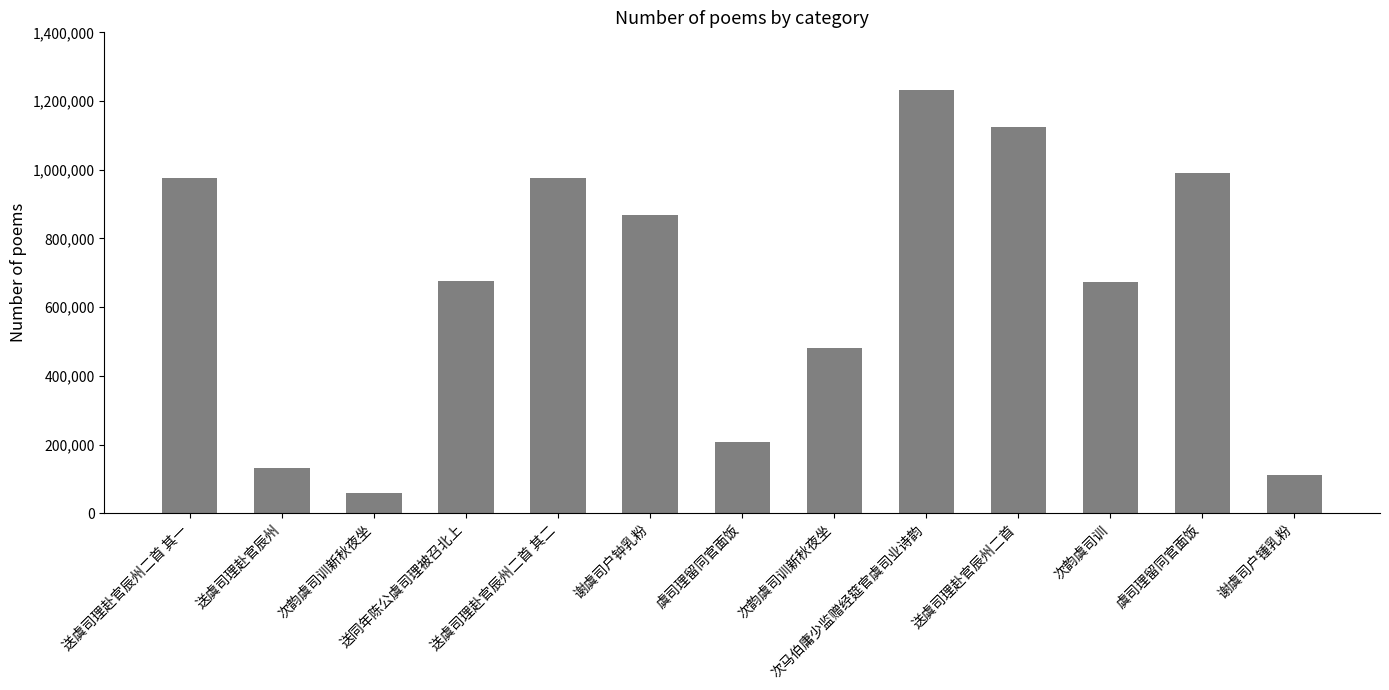

What is the change in value from 送虞司理赴官辰州 to 谢虞司户锺乳粉?

-21733